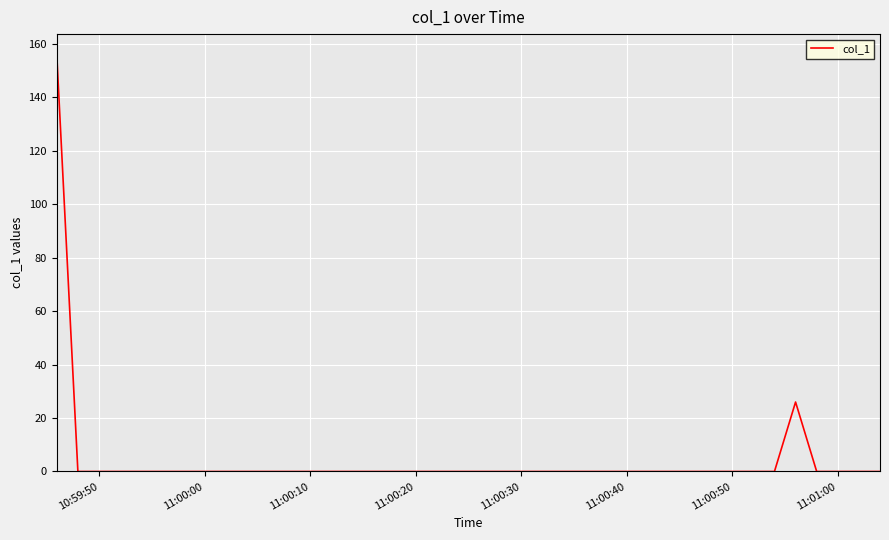

What is the maximum value shown in the chart?

155.9